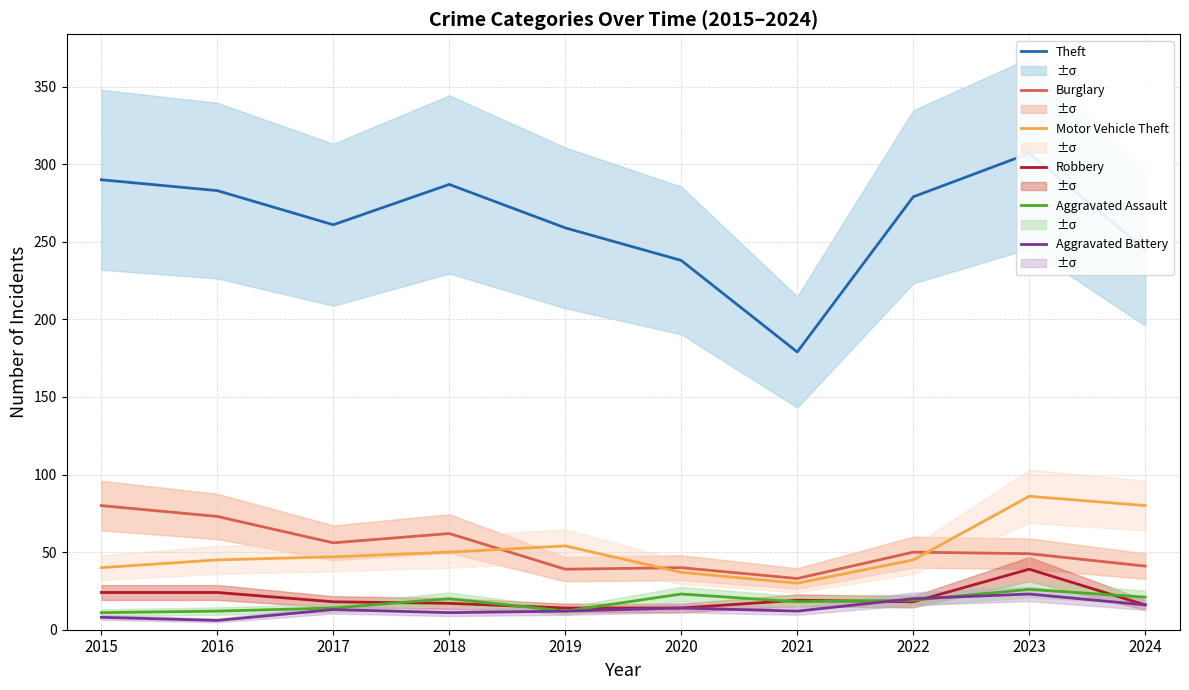

True or false: Motor Vehicle Theft and Theft cross at least once.

False